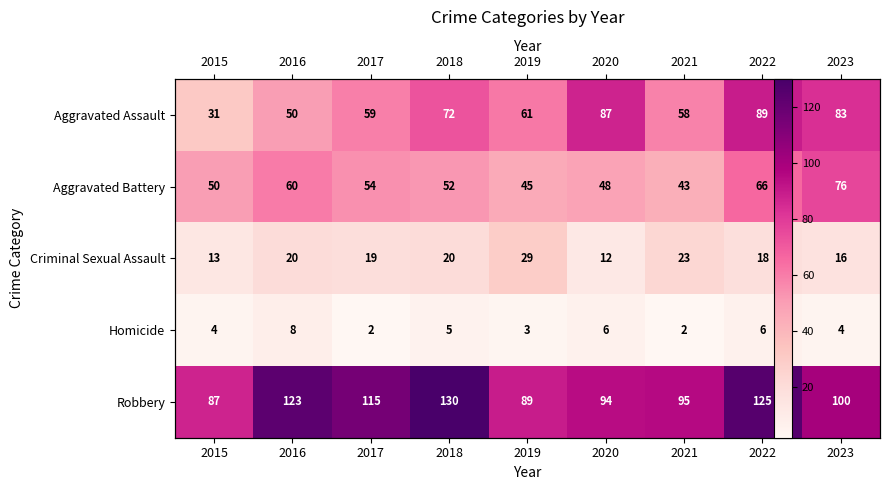

Which category has the highest value in the Aggravated Assault series?

2022